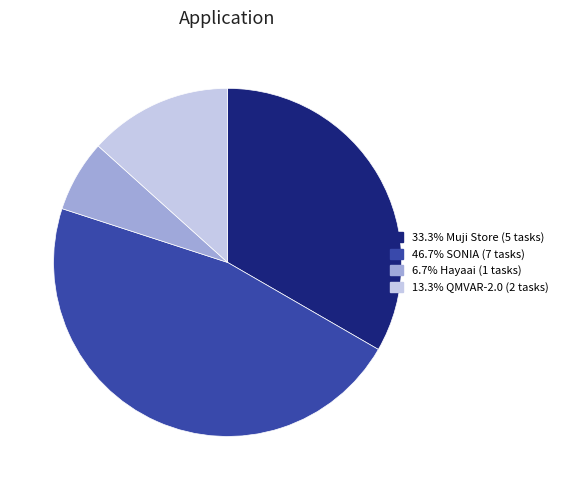

Count the number of slices in the pie.

4